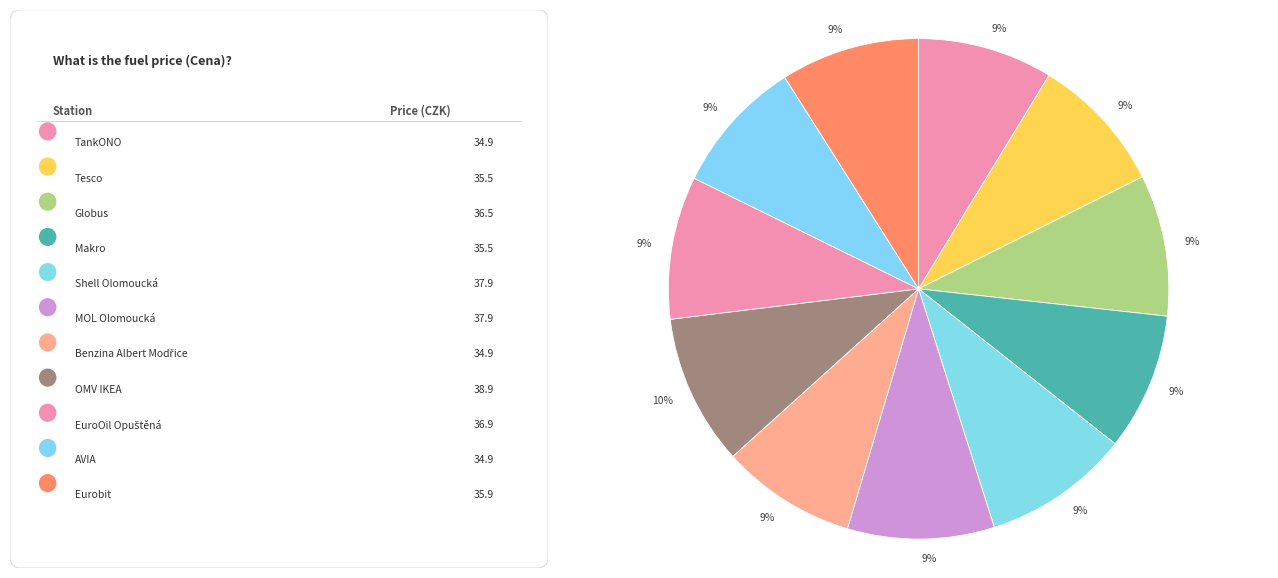

How many segments does this pie chart have?

11